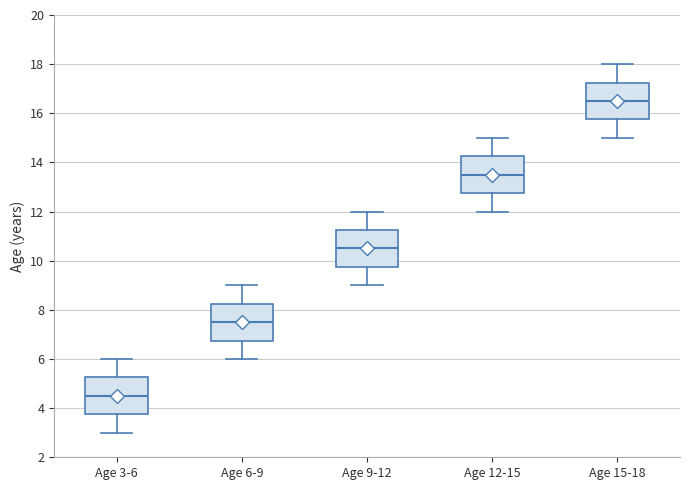

Reading left to right, transcribe this box plot: for each box, give where its median line is, the range the box spans, and where its two whiskers end, as read against the y-axis. The values are not printed on the chart, so give them approximately, as read against the axis.

Age 3-6: median 4.6, box 3.8 to 5.2, whiskers 3.0 to 6.0
Age 6-9: median 7.6, box 6.8 to 8.2, whiskers 6.0 to 9.0
Age 9-12: median 10.6, box 9.8 to 11.2, whiskers 9.0 to 12.0
Age 12-15: median 13.6, box 12.8 to 14.2, whiskers 12.0 to 15.0
Age 15-18: median 16.6, box 15.8 to 17.2, whiskers 15.0 to 18.0